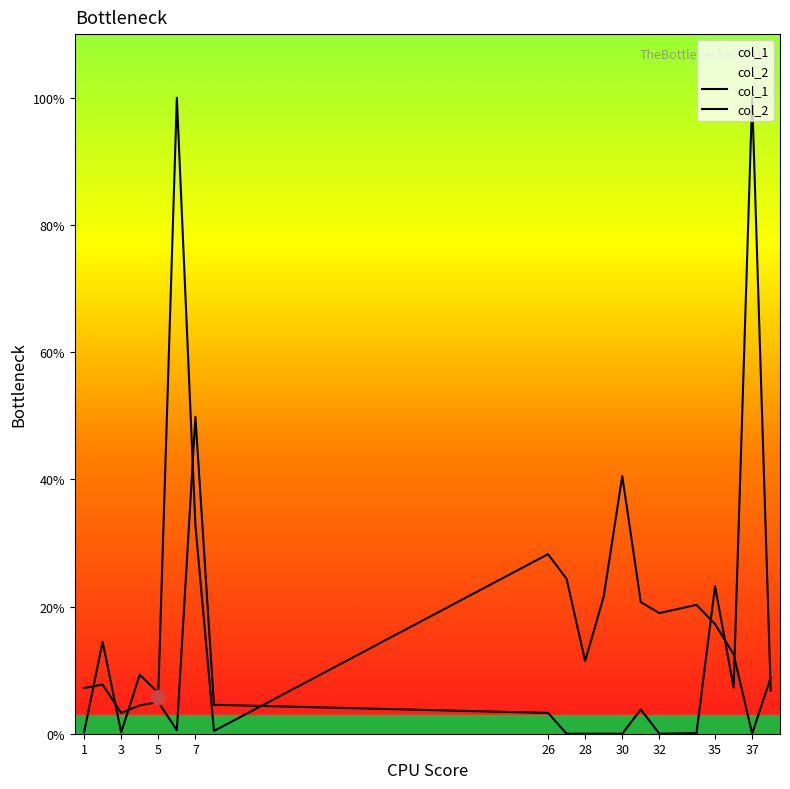

True or false: col_2 and col_1 cross at least once.

True